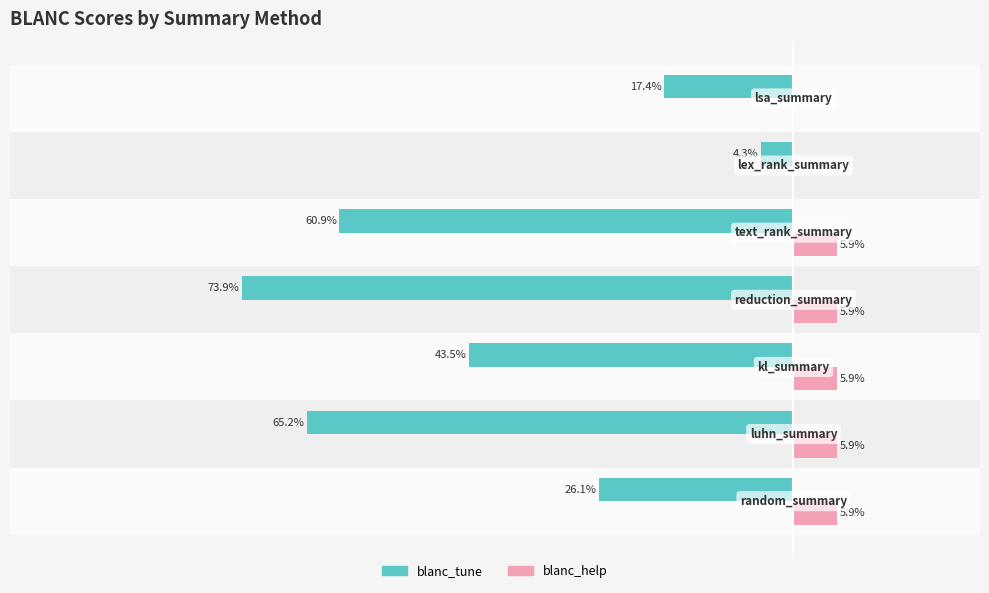

What are all the series names shown in the legend?

blanc_tune, blanc_help